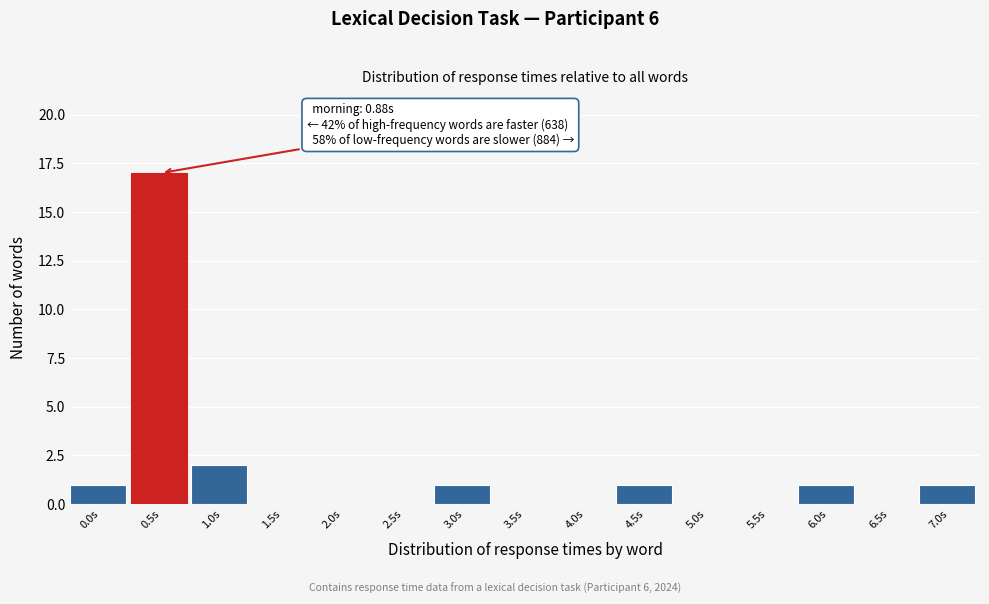

Reading left to right, extract all data points from this chart.

0.0s=1	0.5s=17	1.0s=2	1.5s=0	2.0s=0	2.5s=0	3.0s=1	3.5s=0	4.0s=0	4.5s=1	5.0s=0	5.5s=0	6.0s=1	6.5s=0	7.0s=1